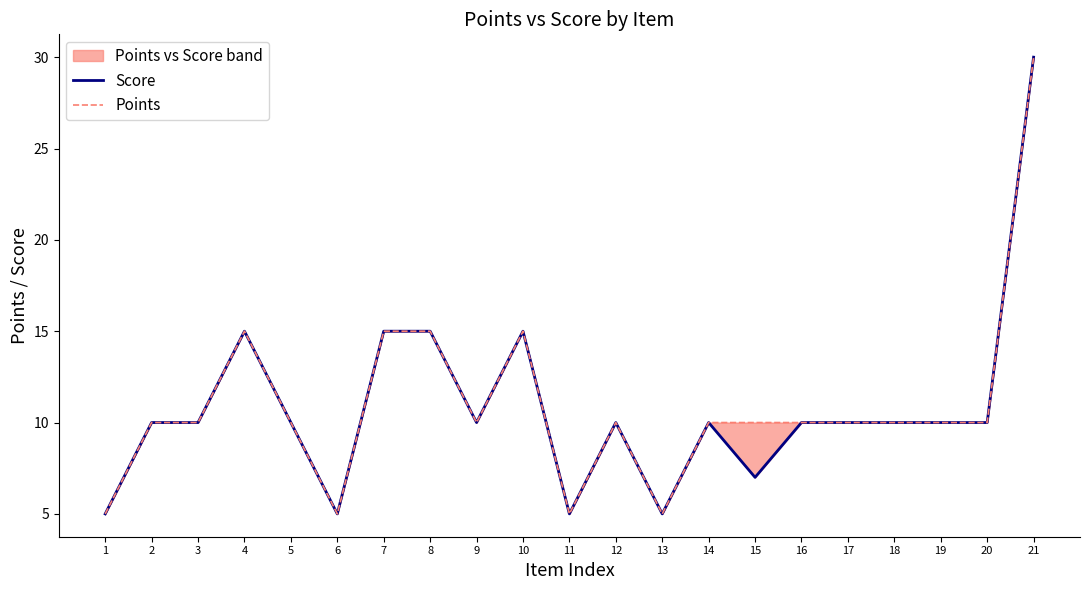

What are all the series names shown in the legend?

Score, Points